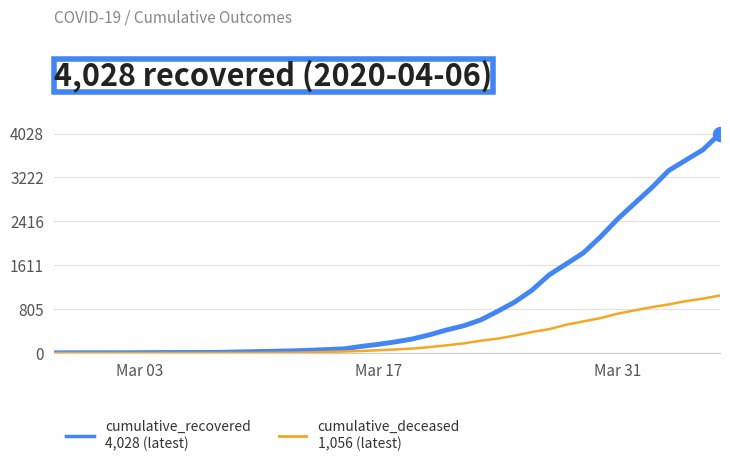

What is the maximum value shown in the chart?

4028